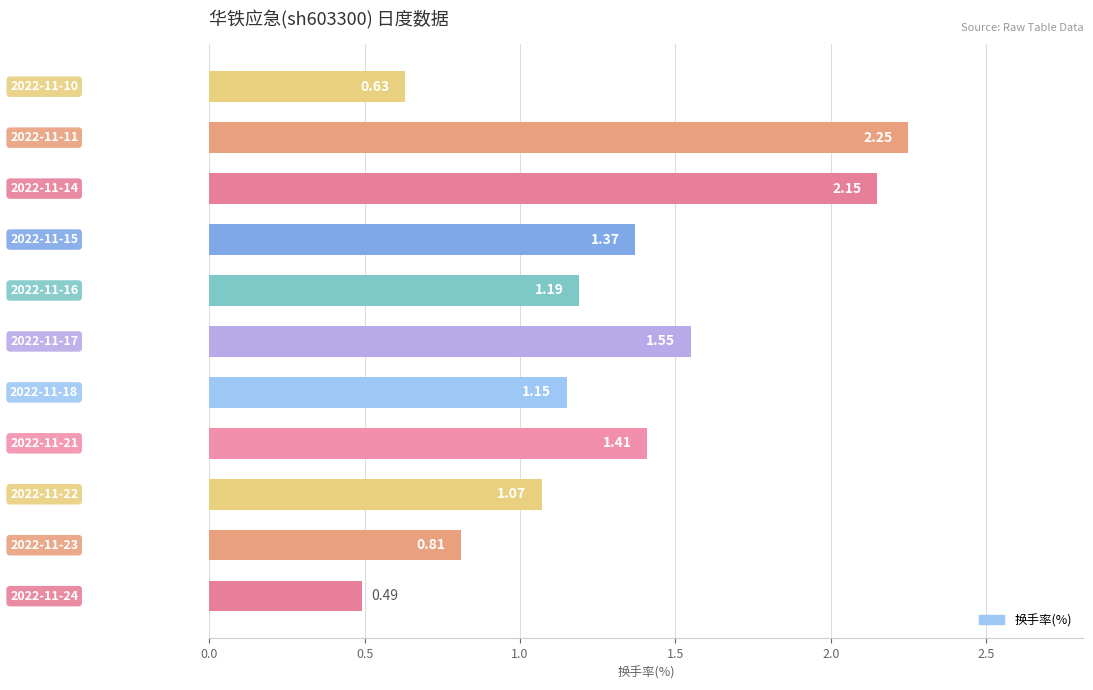

How many bars are there in total?

11